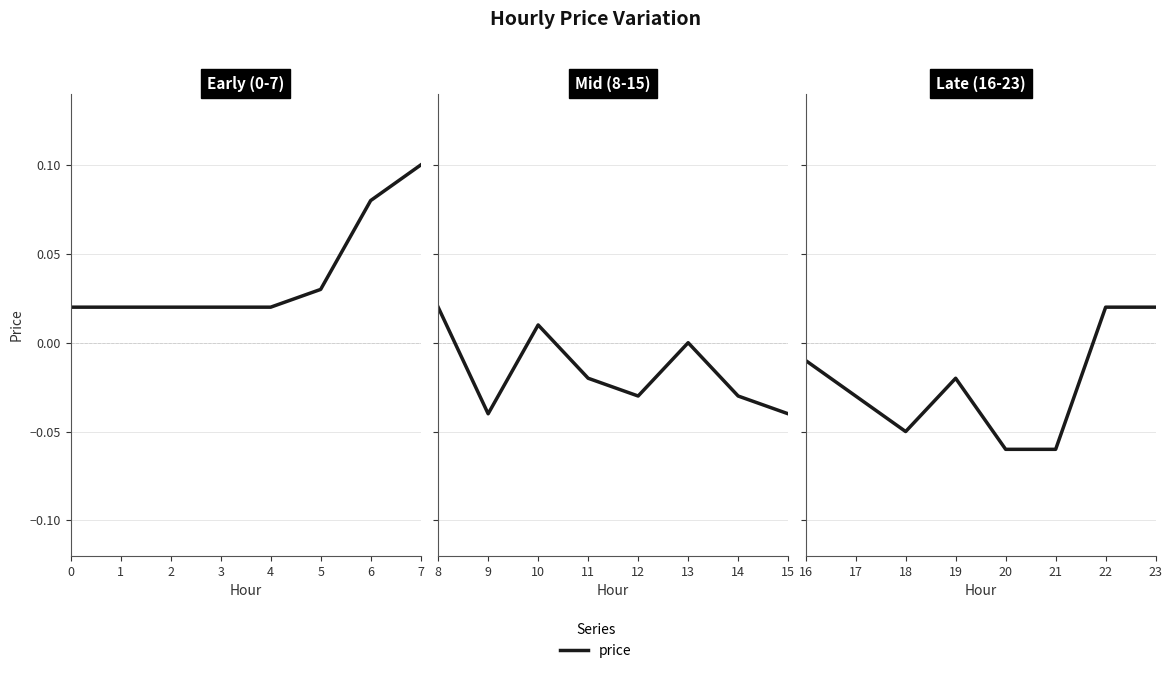

How many lines are shown in the chart?

1